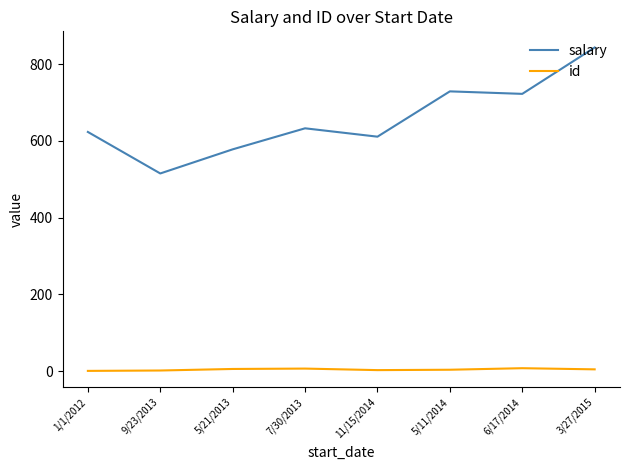

True or false: salary has a value of 313.3 at 6/17/2014.

False